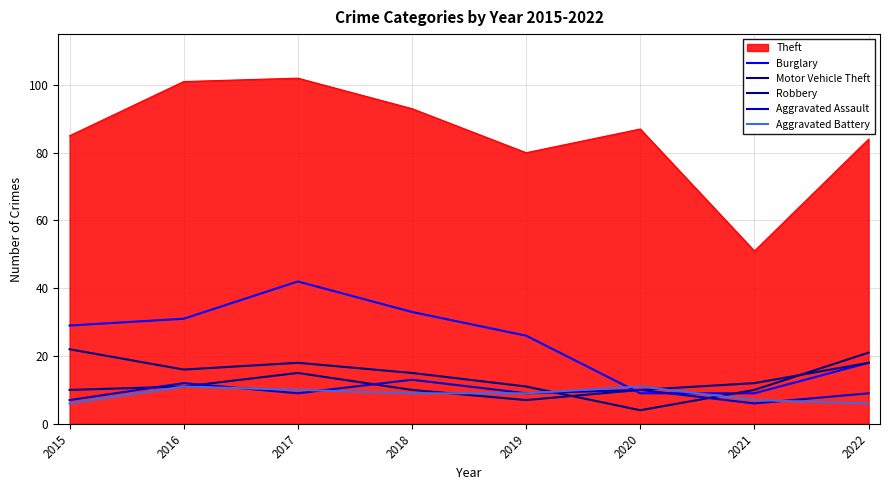

Does the chart have visible grid lines?

Yes